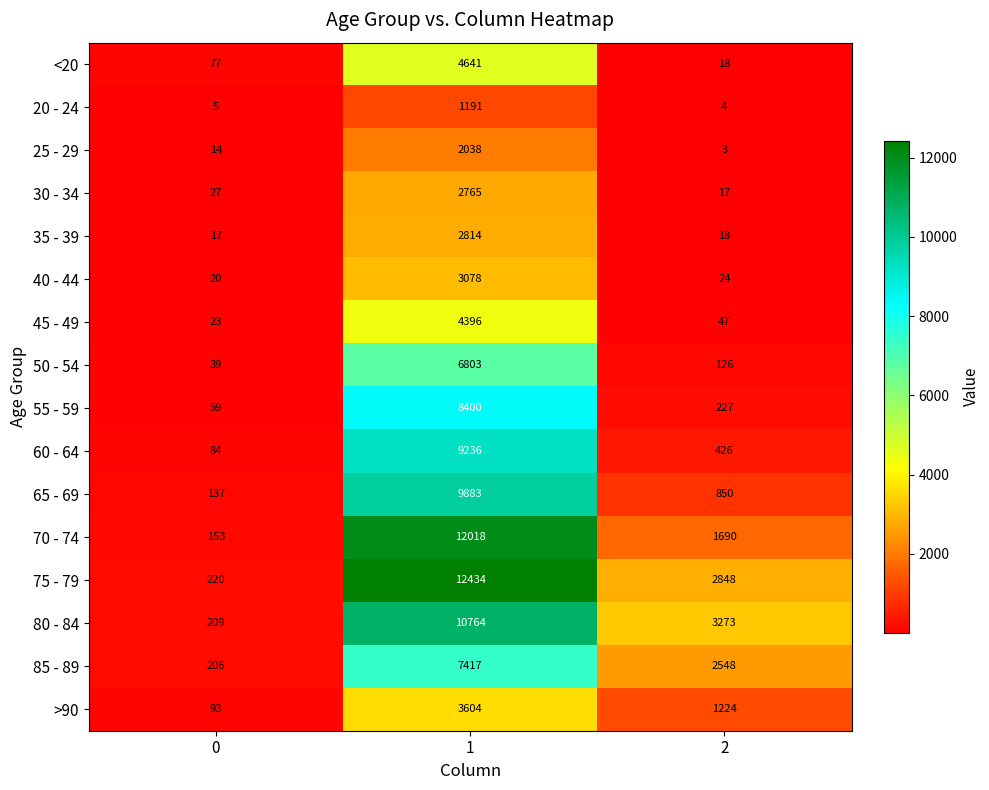

What value does the >90 series have at 1, to the nearest 10?

3600